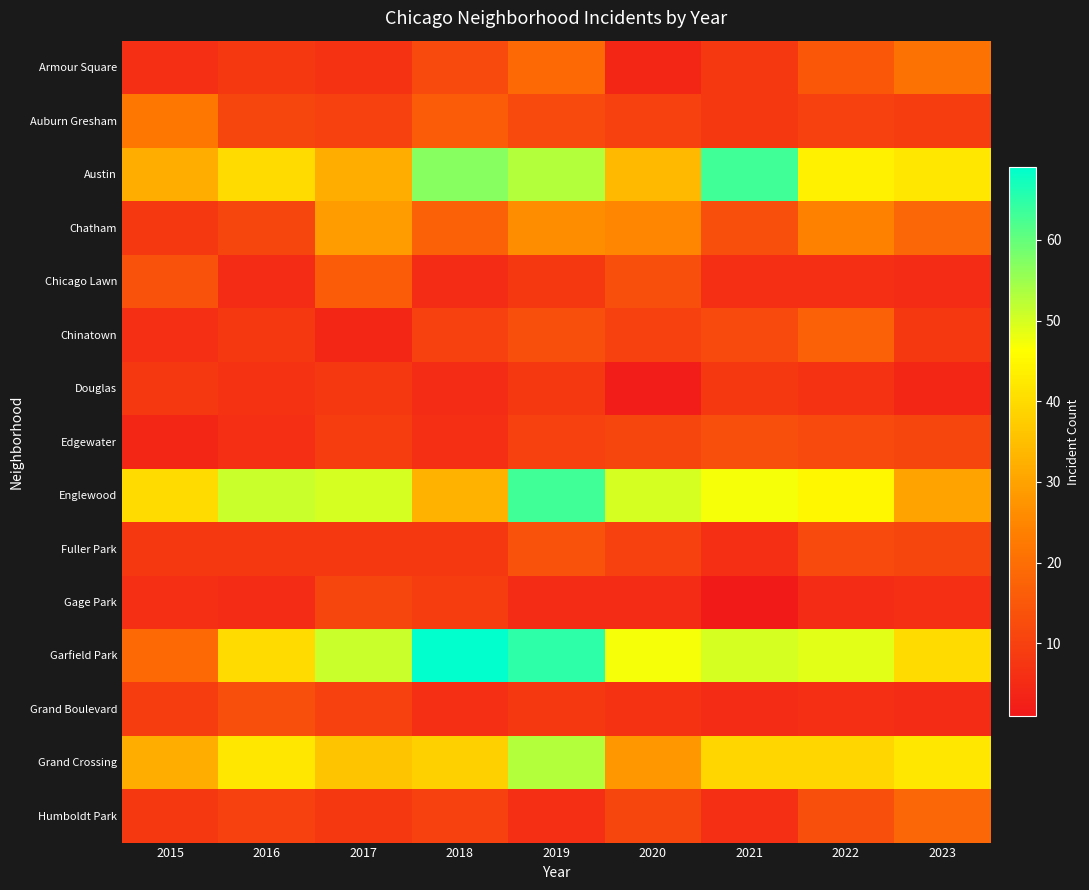

Reading left to right, list all the values displayed in this chart.

Armour Square: 2015=6	2016=8	2017=7	2018=12	2019=19	2020=4	2021=8	2022=15	2023=21
Auburn Gresham: 2015=22	2016=11	2017=10	2018=16	2019=12	2020=10	2021=8	2022=10	2023=9
Austin: 2015=32	2016=40	2017=32	2018=57	2019=53	2020=34	2021=63	2022=44	2023=42
Chatham: 2015=8	2016=11	2017=29	2018=17	2019=26	2020=25	2021=13	2022=24	2023=18
Chicago Lawn: 2015=14	2016=5	2017=16	2018=5	2019=8	2020=13	2021=6	2022=6	2023=5
Chinatown: 2015=6	2016=8	2017=4	2018=10	2019=13	2020=10	2021=12	2022=17	2023=8
Douglas: 2015=8	2016=7	2017=8	2018=5	2019=8	2020=2	2021=8	2022=7	2023=4
Edgewater: 2015=4	2016=6	2017=9	2018=6	2019=10	2020=11	2021=13	2022=12	2023=11
Englewood: 2015=40	2016=51	2017=50	2018=33	2019=63	2020=50	2021=47	2022=45	2023=30
Fuller Park: 2015=8	2016=8	2017=8	2018=8	2019=14	2020=10	2021=6	2022=12	2023=11
Gage Park: 2015=6	2016=5	2017=11	2018=9	2019=5	2020=5	2021=1	2022=5	2023=6
Garfield Park: 2015=19	2016=40	2017=51	2018=69	2019=65	2020=47	2021=50	2022=49	2023=40
Grand Boulevard: 2015=9	2016=13	2017=10	2018=6	2019=8	2020=7	2021=5	2022=6	2023=5
Grand Crossing: 2015=32	2016=42	2017=36	2018=38	2019=53	2020=28	2021=39	2022=39	2023=42
Humboldt Park: 2015=8	2016=10	2017=8	2018=10	2019=6	2020=11	2021=6	2022=13	2023=18